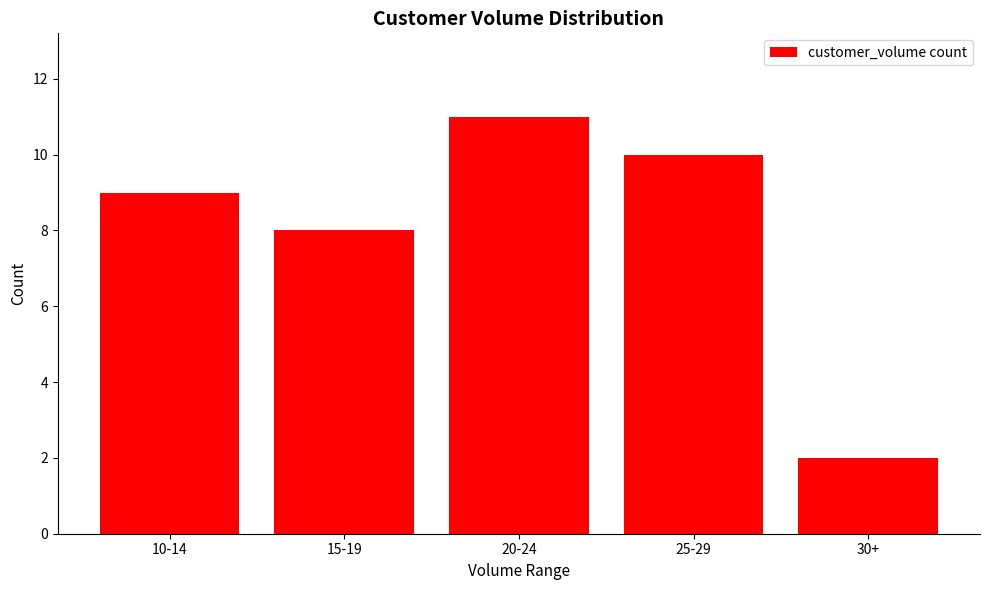

Reading left to right, what are all the values shown in this chart?

9	8	11	10	2